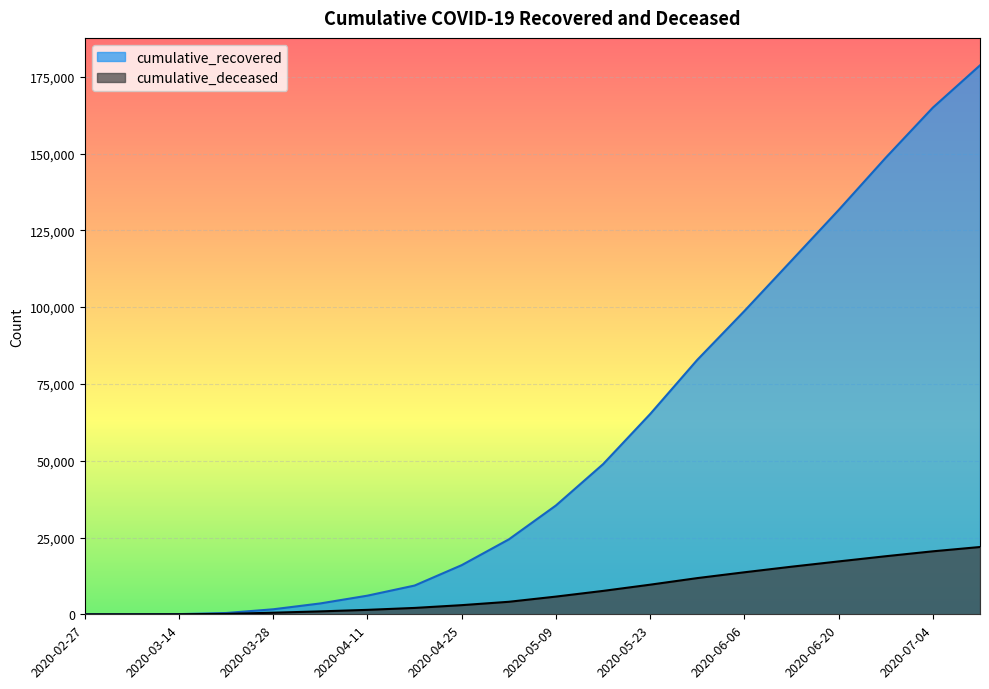

Reading right to left, list all the values displayed in this chart.

cumulative_recovered: 2020-07-11=178713	2020-07-04=164957	2020-06-27=148648	2020-06-20=131616	2020-06-13=115157	2020-06-06=98743	2020-05-30=82842	2020-05-23=65203	2020-05-16=48877	2020-05-09=35435	2020-05-02=24392	2020-04-25=16004	2020-04-18=9362	2020-04-11=6072	2020-04-04=3540	2020-03-28=1635	2020-03-21=423	2020-03-14=63	2020-03-07=10	2020-02-27=3
cumulative_deceased: 2020-07-11=21906	2020-07-04=20508	2020-06-27=18906	2020-06-20=17217	2020-06-13=15497	2020-06-06=13681	2020-05-30=11785	2020-05-23=9643	2020-05-16=7617	2020-05-09=5765	2020-05-02=4074	2020-04-25=2978	2020-04-18=2074	2020-04-11=1447	2020-04-04=952	2020-03-28=519	2020-03-21=141	2020-03-14=20	2020-03-07=1	2020-02-27=0